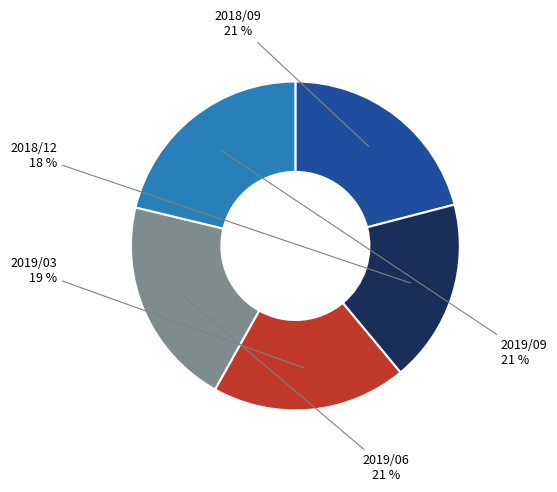

Approximately how many times larger is the value at 2019/03 compared to 2018/09?

0.9